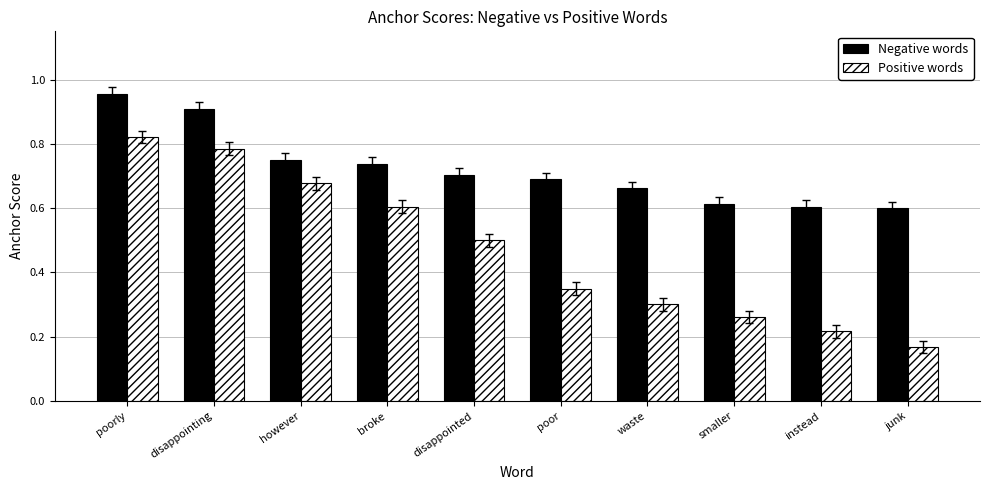

Is it true that Negative words equals 0.6 at smaller?

True